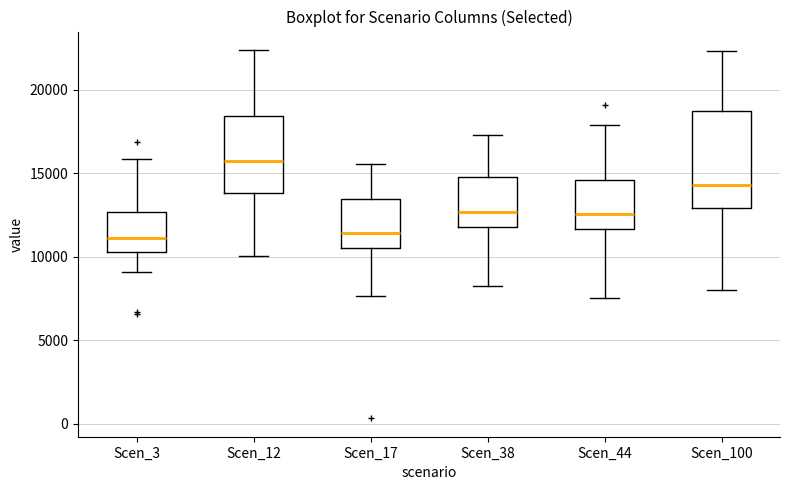

Which box is the tallest, from its lower edge to its upper edge?

Scen_100